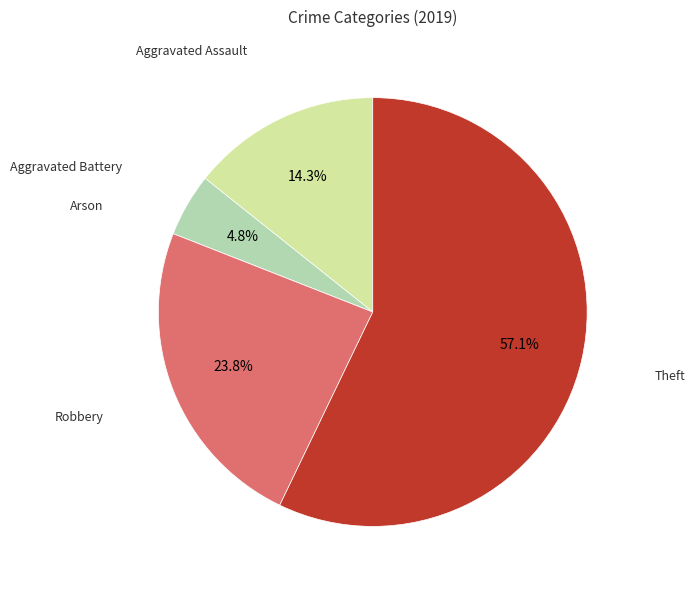

Which has a higher value, Aggravated Assault or Robbery?

Robbery